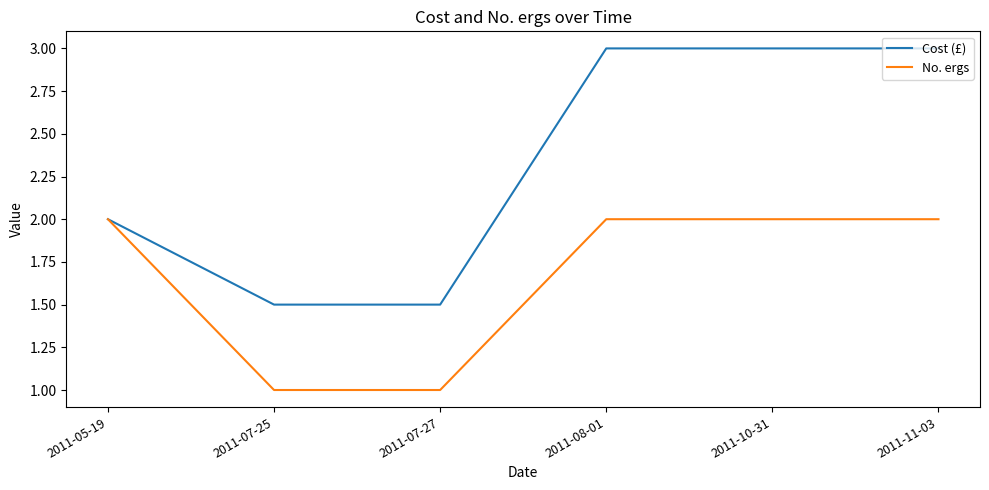

Between 2011-07-25 and 2011-10-31, which series saw the biggest shift?

Cost (£)